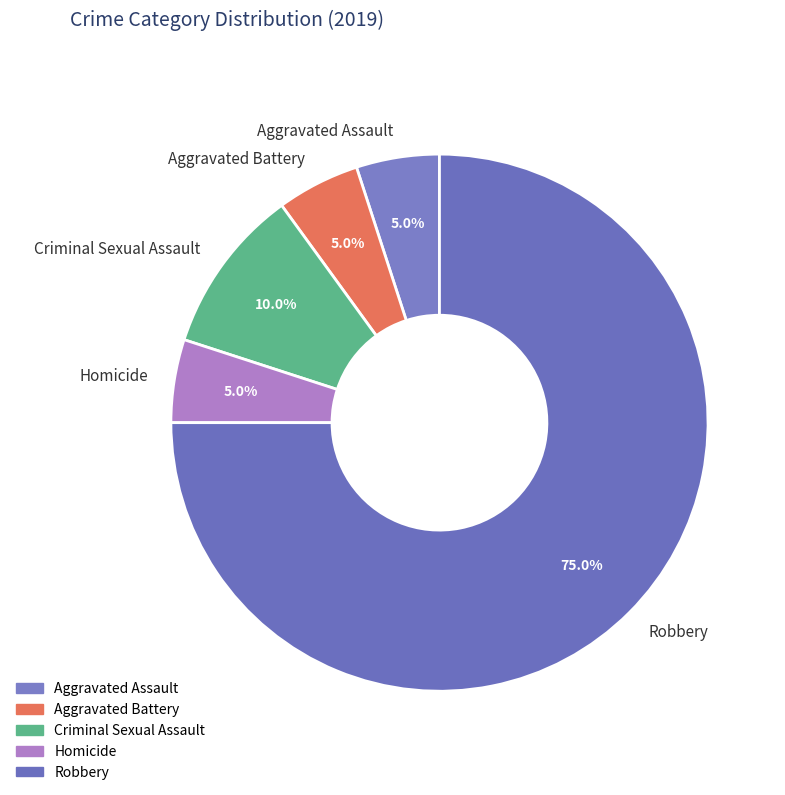

What is the largest slice in the pie chart?

Robbery